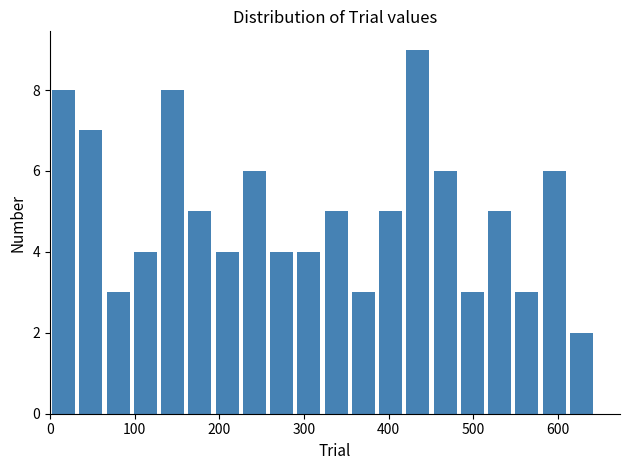

Around what value on the x-axis is the tallest bar? Give the approximate position of its centre, as read against the axis.

430